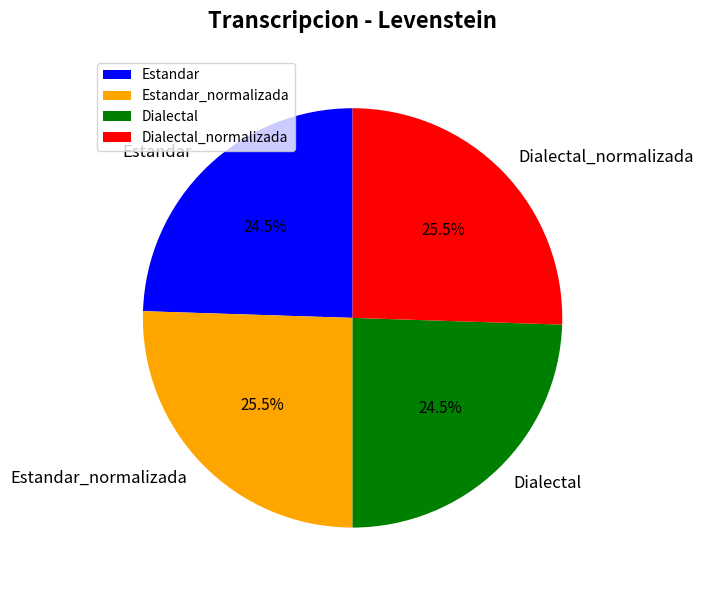

Combined, what portion of the pie is Estandar and Estandar_normalizada?

50.0%